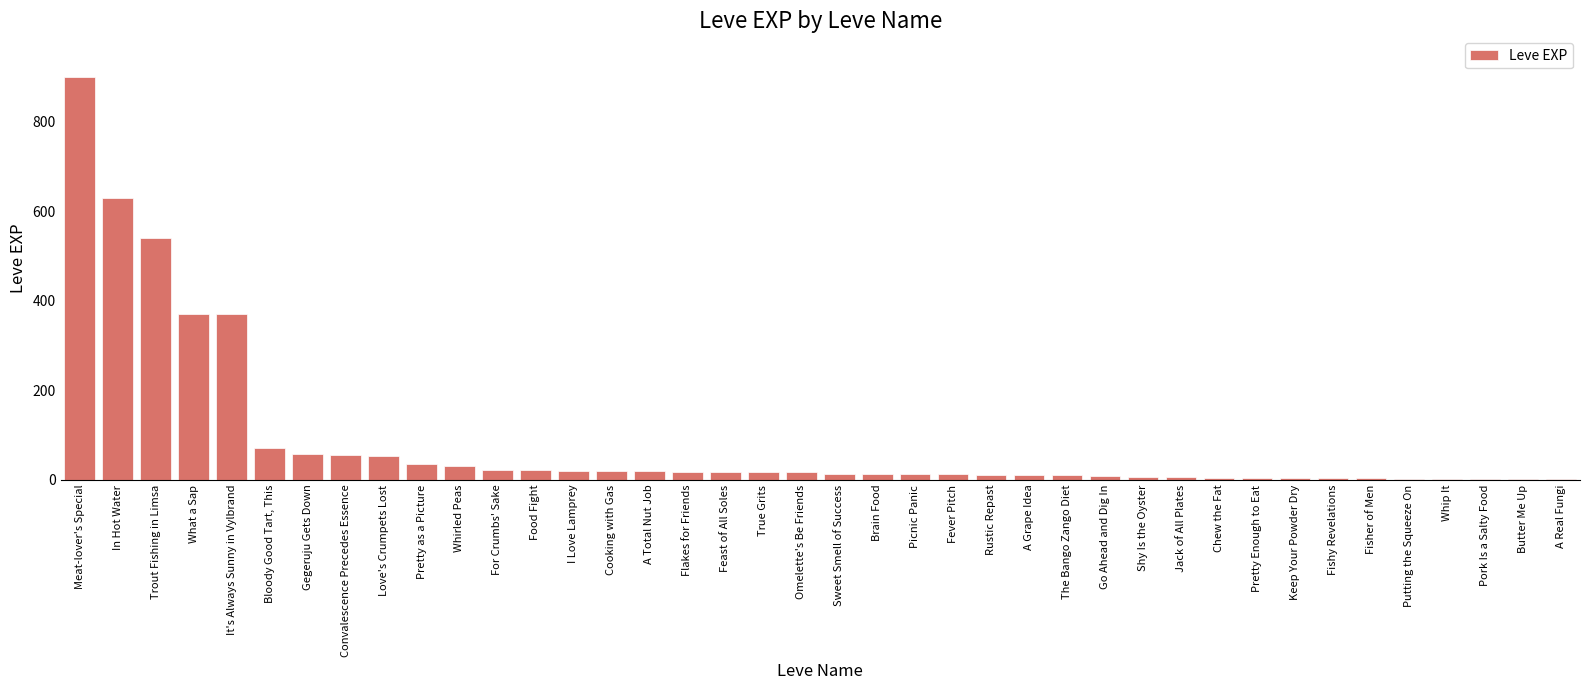

Read the value at Pretty as a Picture.

36